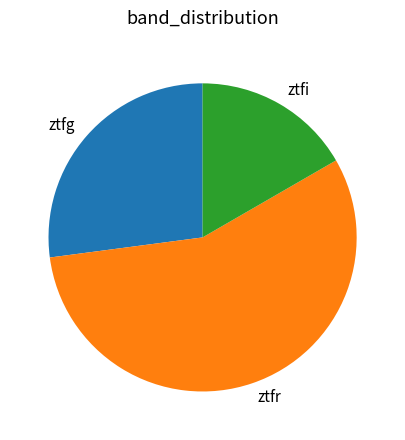

The ztfr slice represents 56% of the pie. True or false?

True